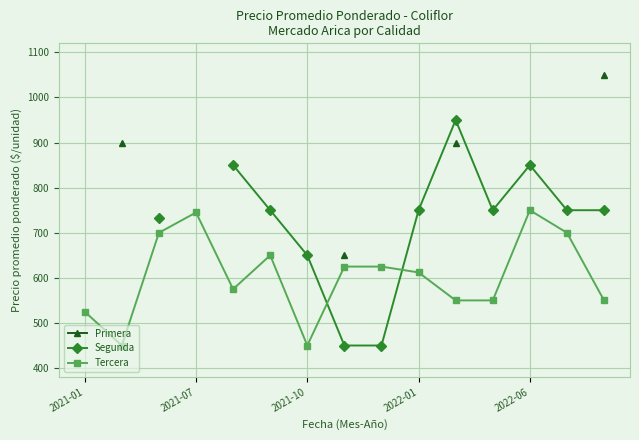

What is the highest value of the Tercera series?

750